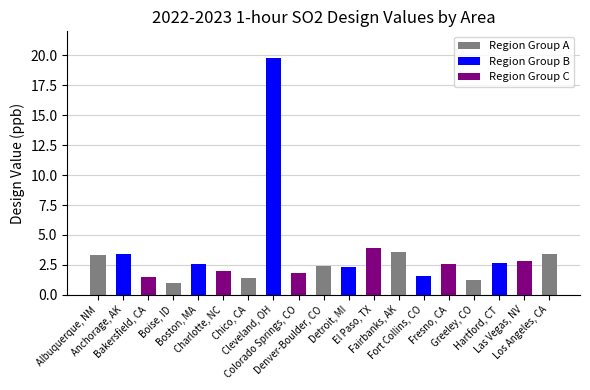

What is the average value?

3.3